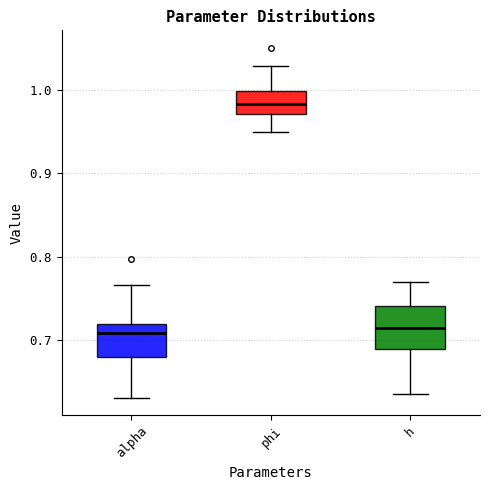

Reading left to right, transcribe this box plot: for each box, give where its median line is, the range the box spans, and where its two whiskers end, as read against the y-axis. The values are not printed on the chart, so give them approximately, as read against the axis.

alpha: median 0.71, box 0.68 to 0.72, whiskers 0.63 to 0.77
phi: median 0.98, box 0.97 to 1.00, whiskers 0.95 to 1.03
h: median 0.71, box 0.69 to 0.74, whiskers 0.64 to 0.77